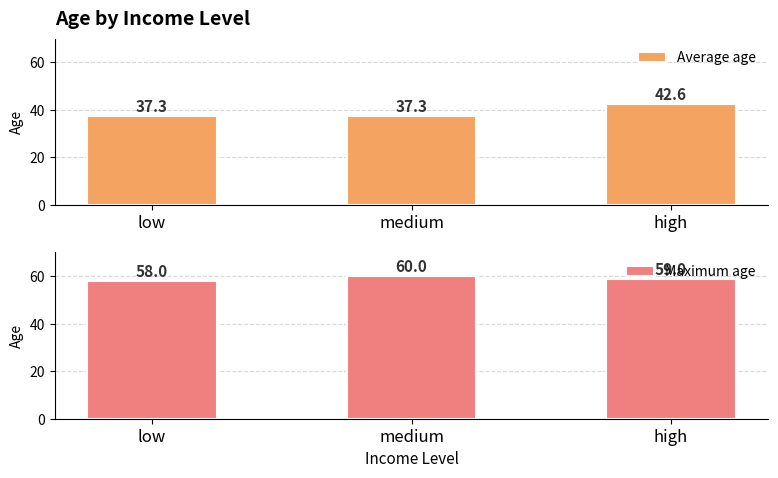

List the series in order of their peak value, highest first.

Maximum age, Average age